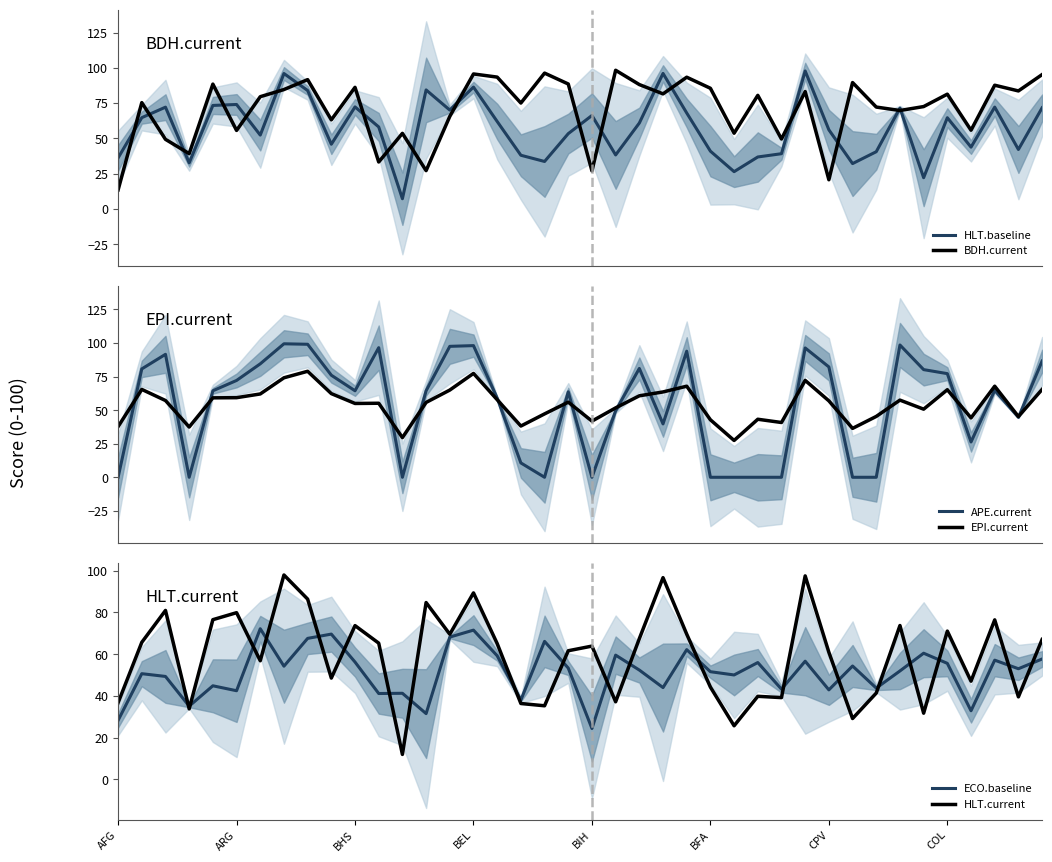

What is the greatest value displayed?

99.4